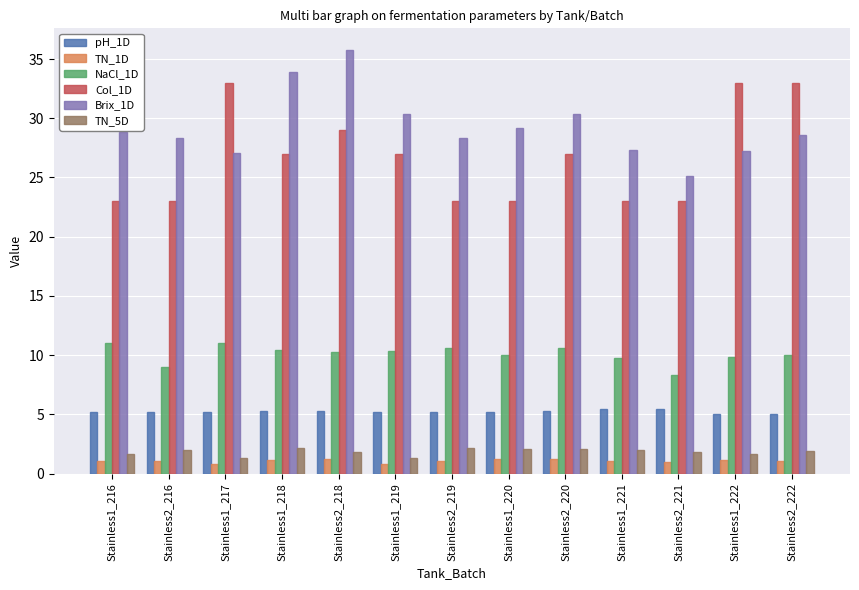

Rank the series by their maximum value, from lowest to highest.

TN_1D, TN_5D, pH_1D, NaCl_1D, Col_1D, Brix_1D